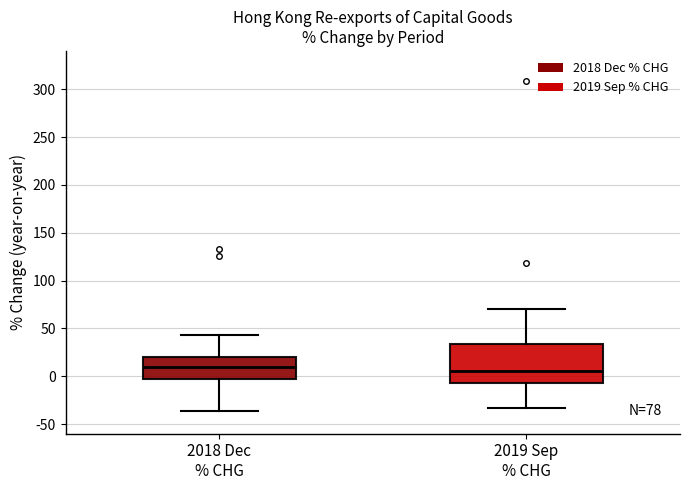

Which box is the tallest, from its lower edge to its upper edge?

2019 Sep % CHG